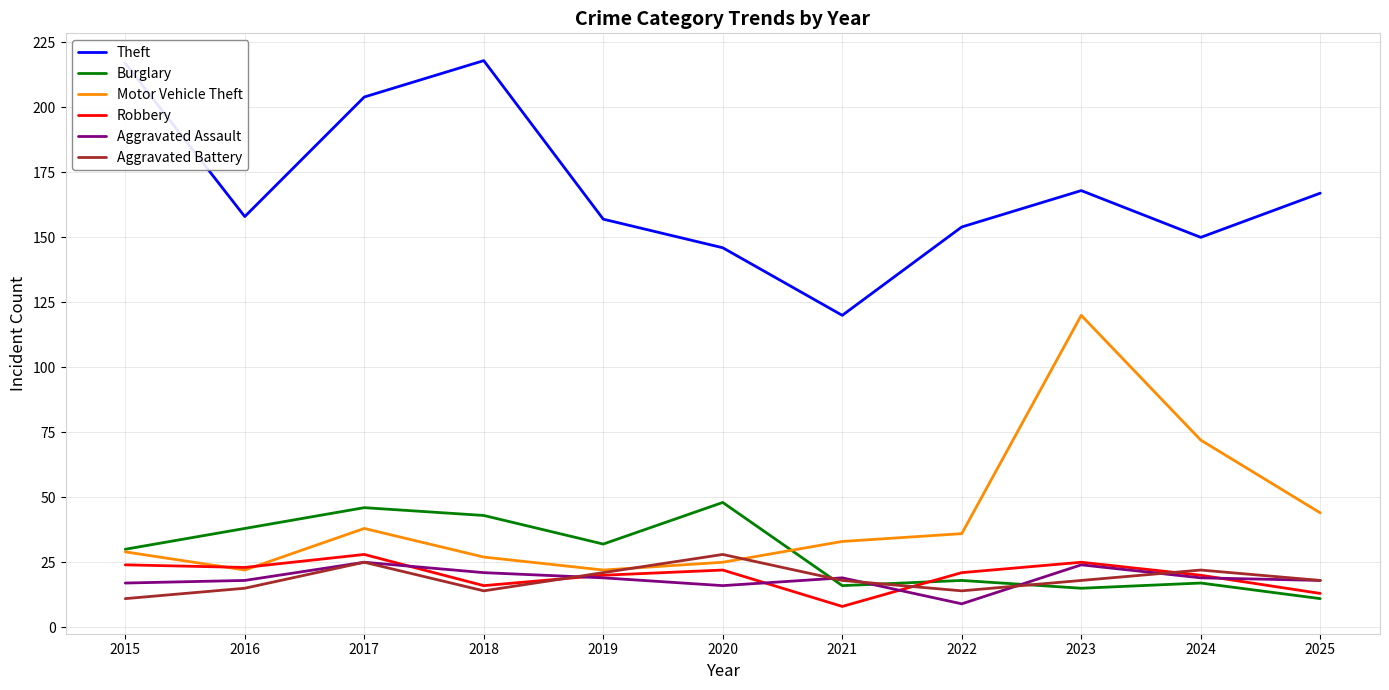

What is the average value of the Aggravated Battery series?

19